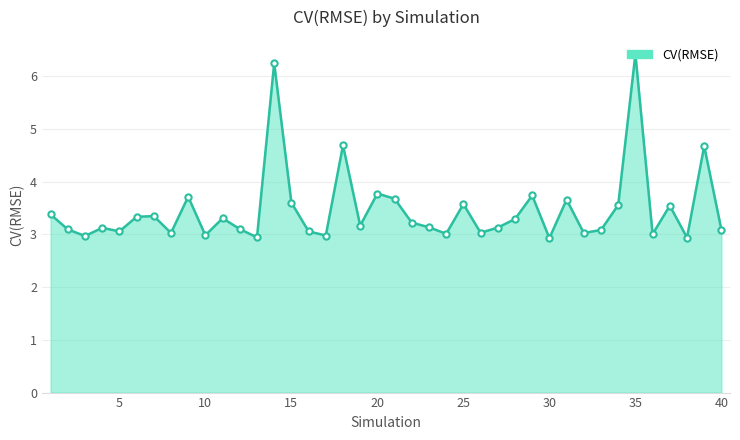

What is the maximum value shown in the chart?

6.4